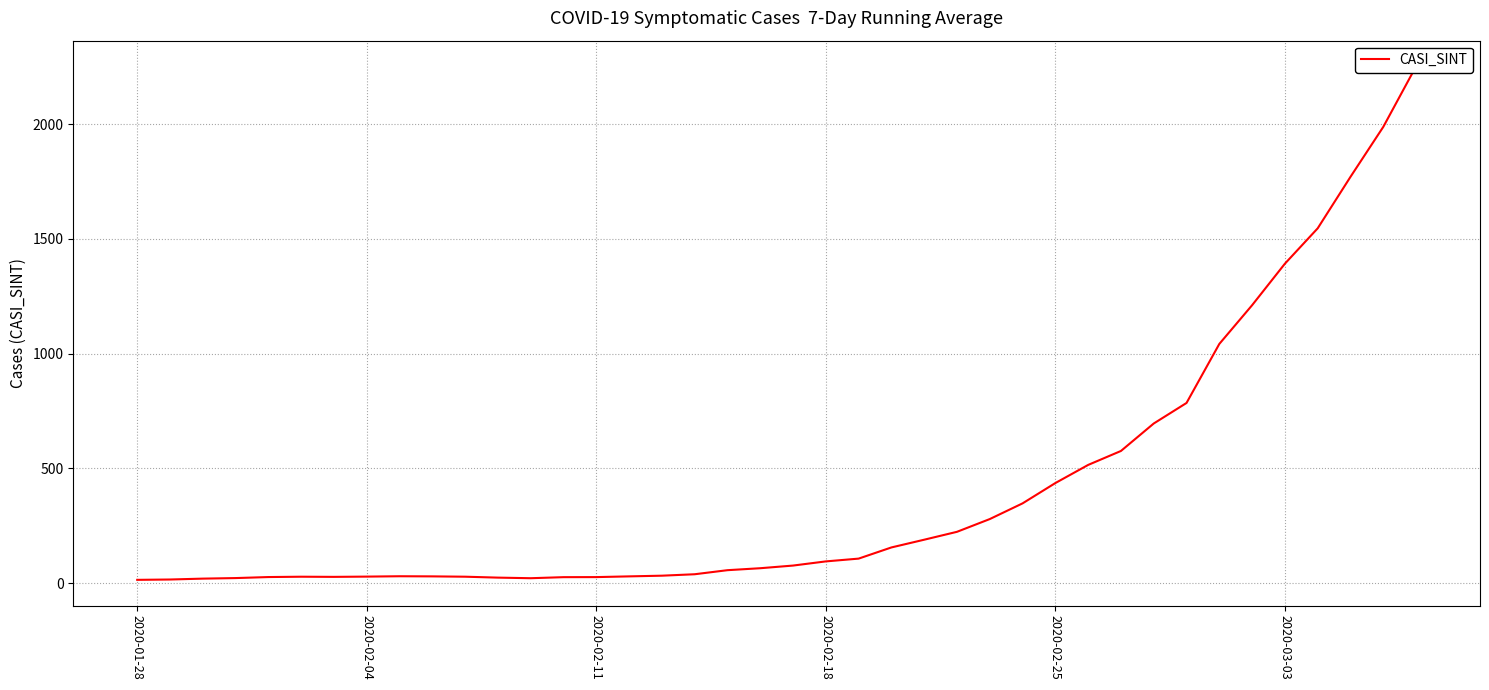

What position from the right is 2020-02-11?

26